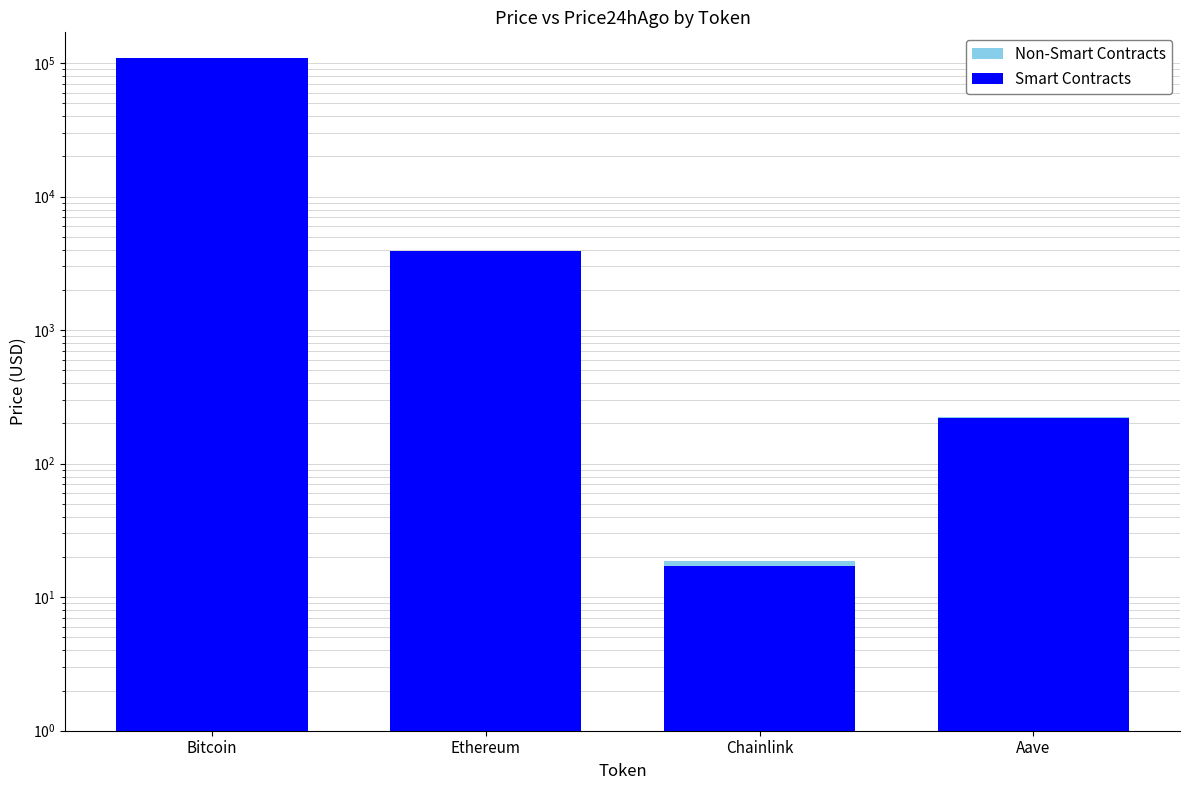

What is the minimum value shown in the chart?

17.1